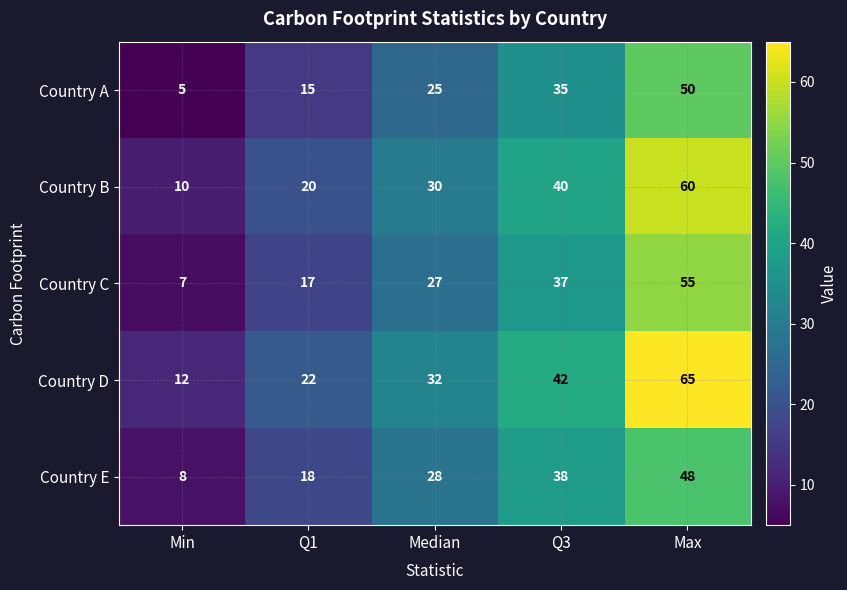

What is the smallest value displayed?

5